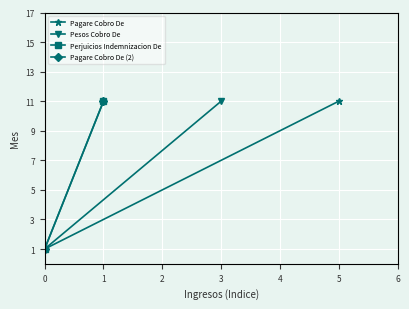

The value of Pagare Cobro De (2) at 0 is 2. True or false?

False